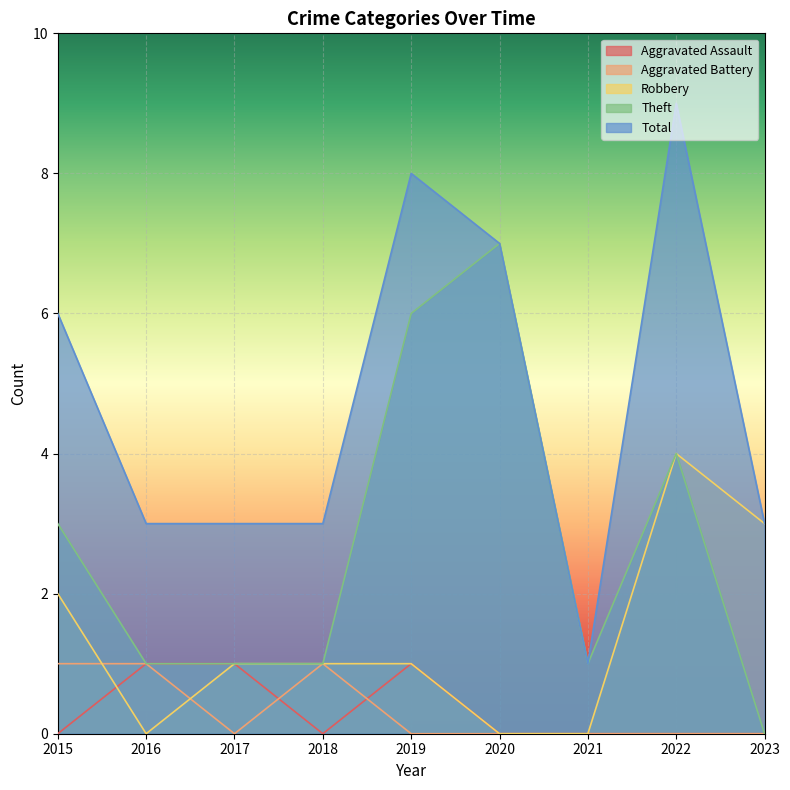

In Theft, how many points are higher than both neighbors (excluding endpoints)?

2